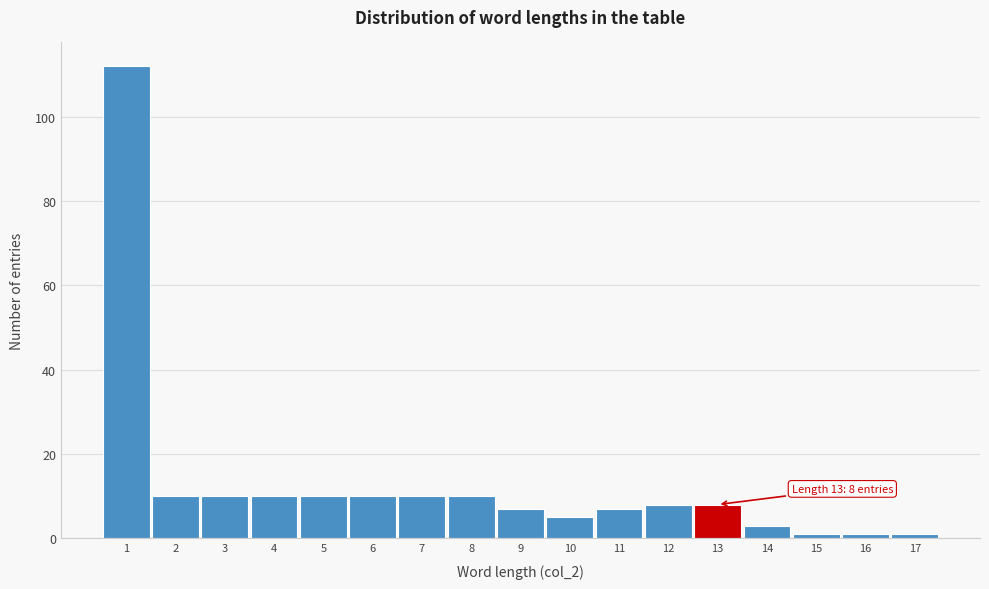

Which range on the x-axis has the tallest bar?

0.5 to 1.5